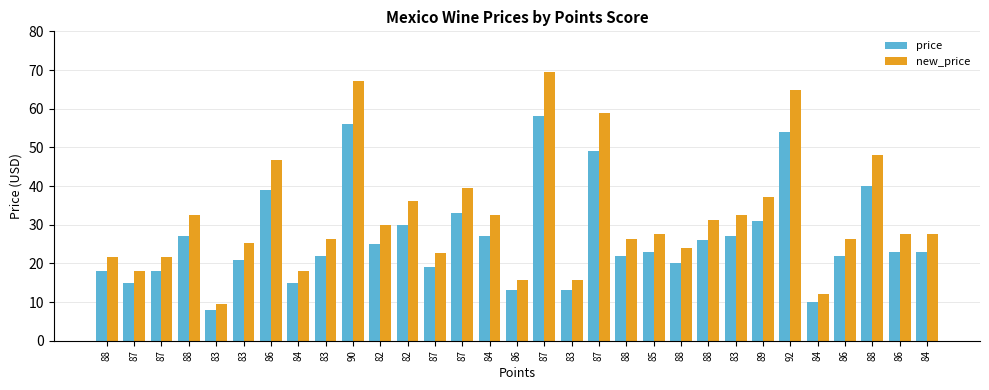

Are the bars horizontal?

No